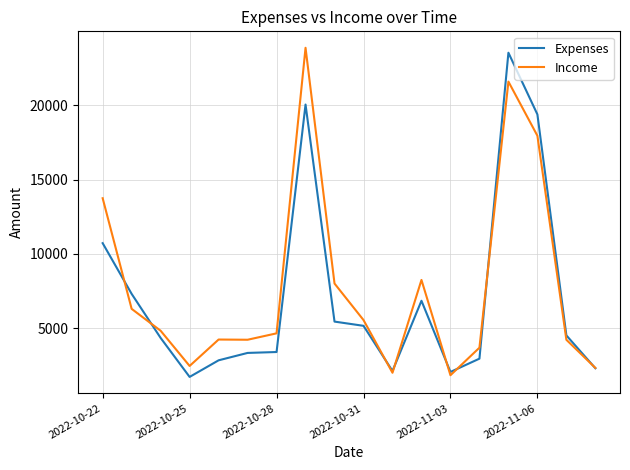

What is the highest value of the Expenses series?

23544.0